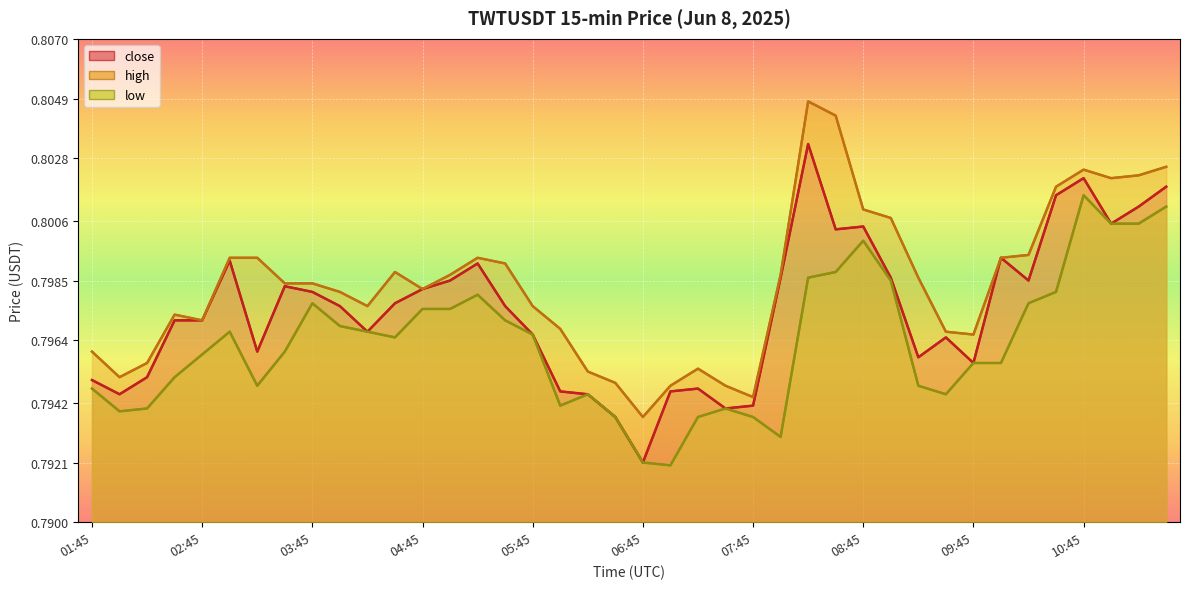

True or false: low and high intersect in this chart.

False